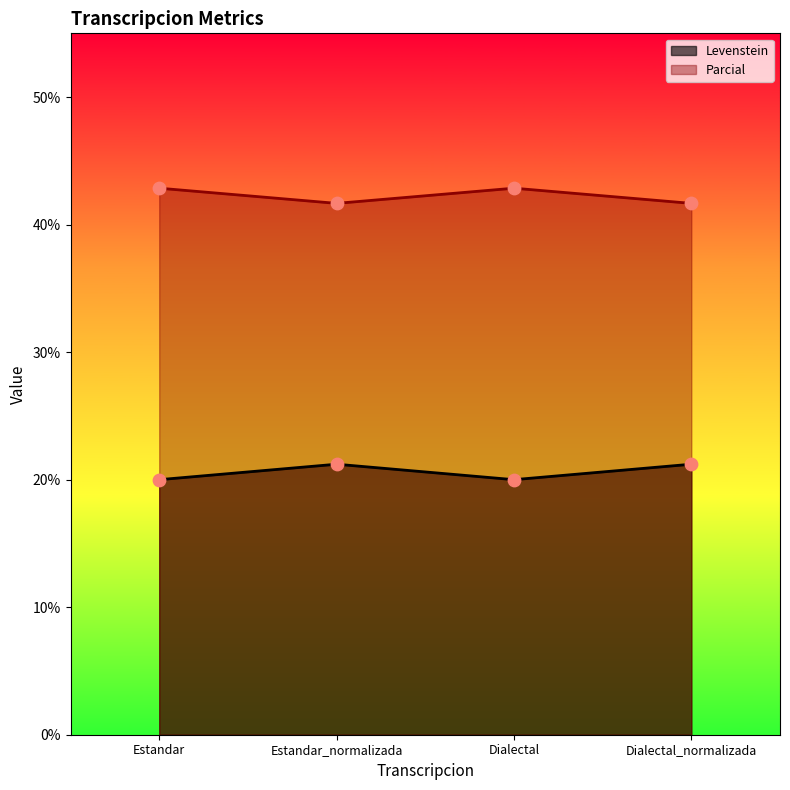

Which series contains the lowest Y value?

Levenstein